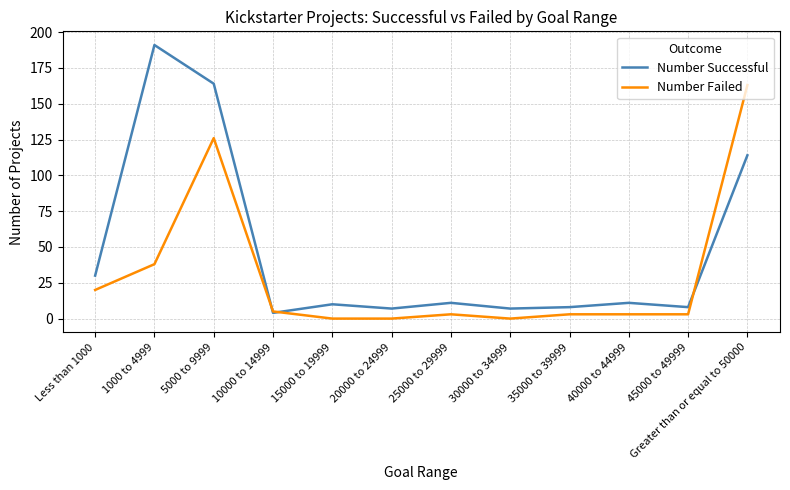

List the series in order of their overall mean, highest first.

Number Successful, Number Failed